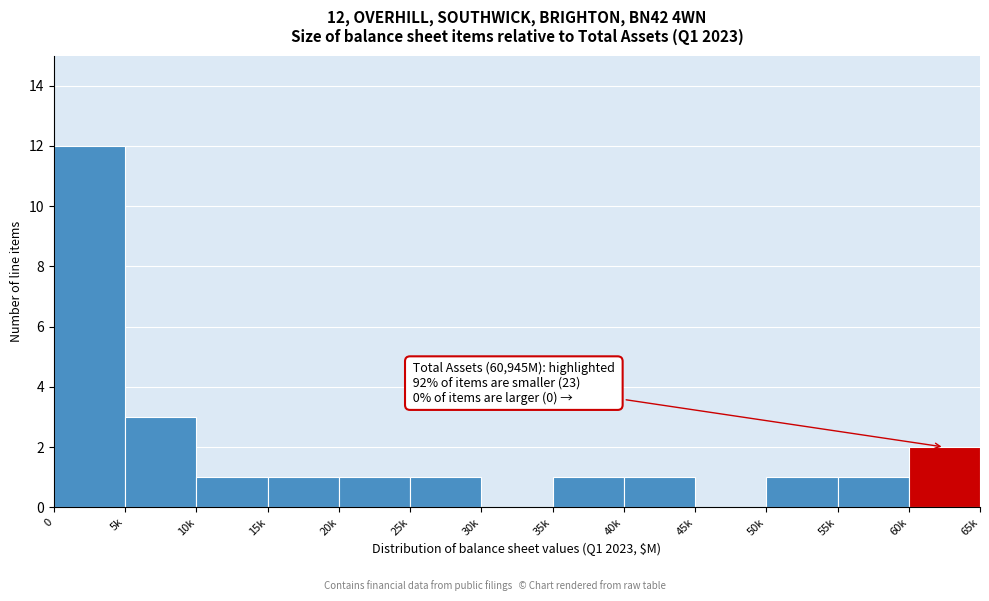

Reading left to right, extract all data points from this chart.

0=12	5k=3	10k=1	15k=1	20k=1	25k=1	30k=0	35k=1	40k=1	45k=0	50k=1	55k=1	60k=2